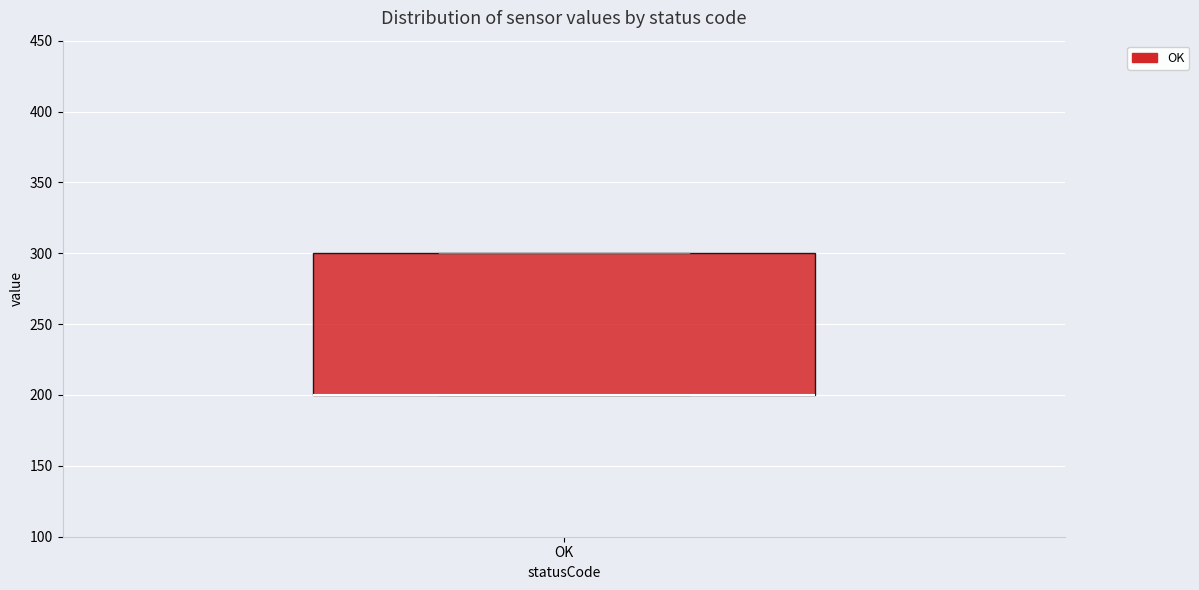

Transcribe this box plot: give where the median line is, the range the box spans, and where the two whiskers end, as read against the y-axis. The values are not printed on the chart, so give them approximately, as read against the axis.

median 200 (drawn on the box's lower edge), box 200 to 300, whiskers 200 to 300